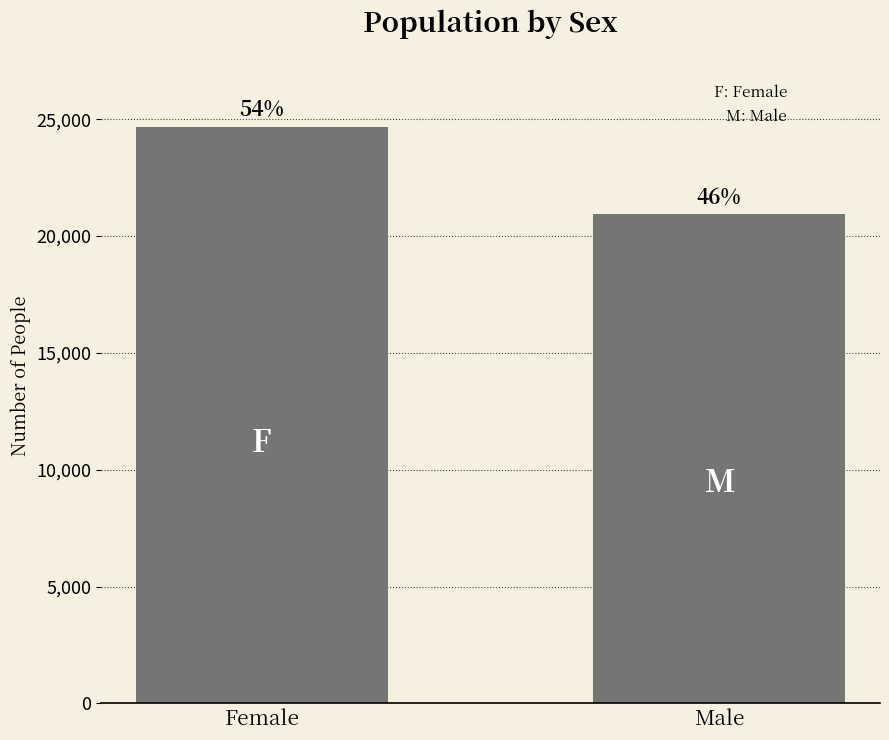

What is the change in value from Female to Male?

-3742